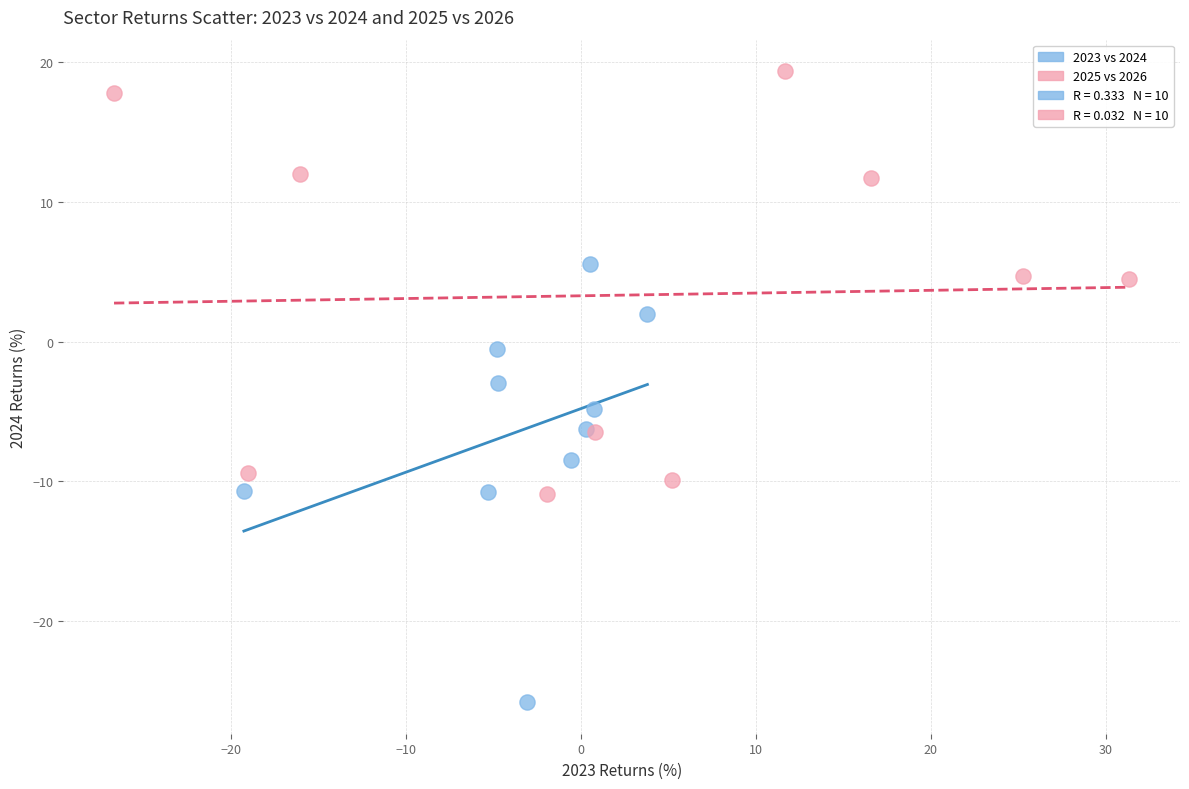

Which series reaches the minimum Y coordinate?

2023 vs 2024